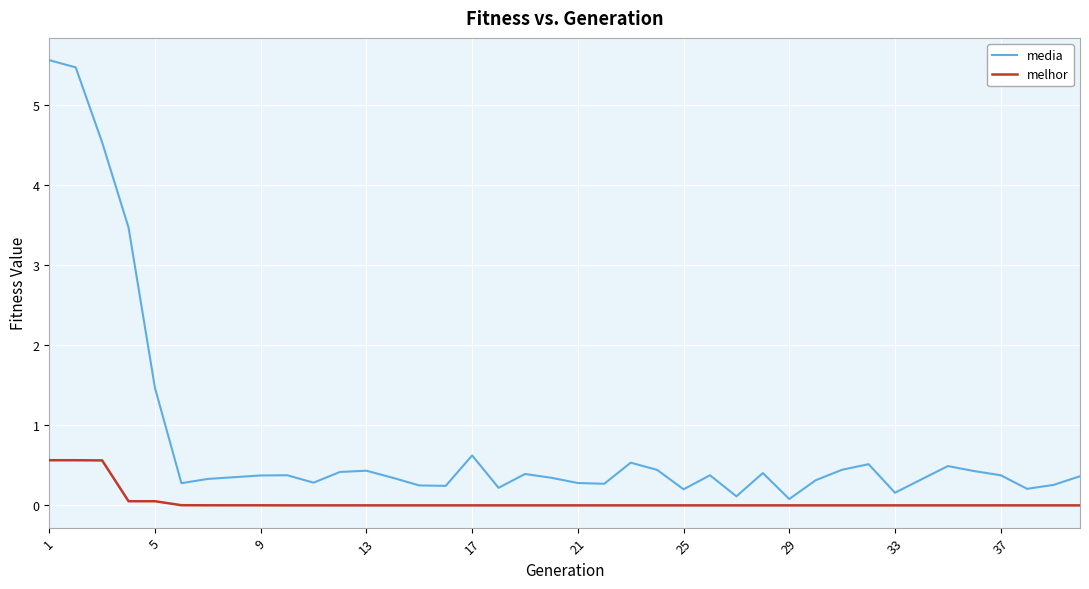

What is the maximum value for media?

5.6